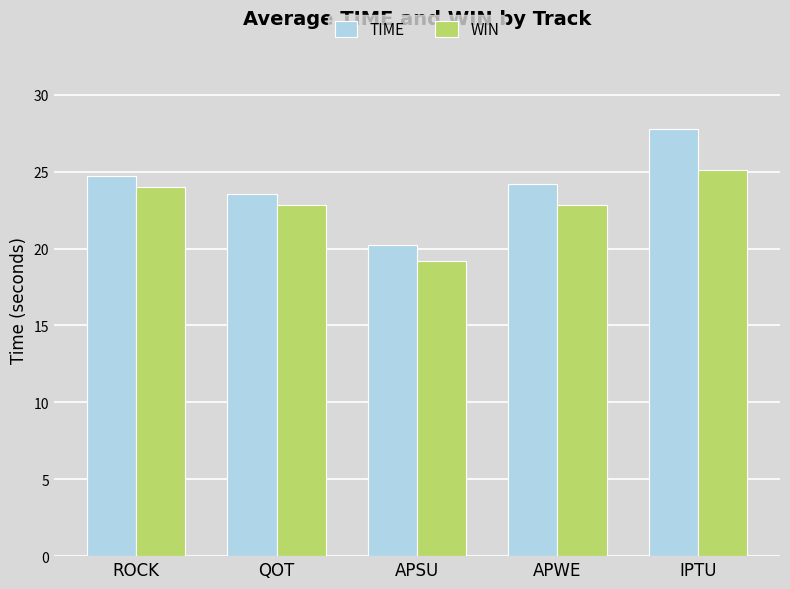

Which series has the largest total across all categories?

TIME